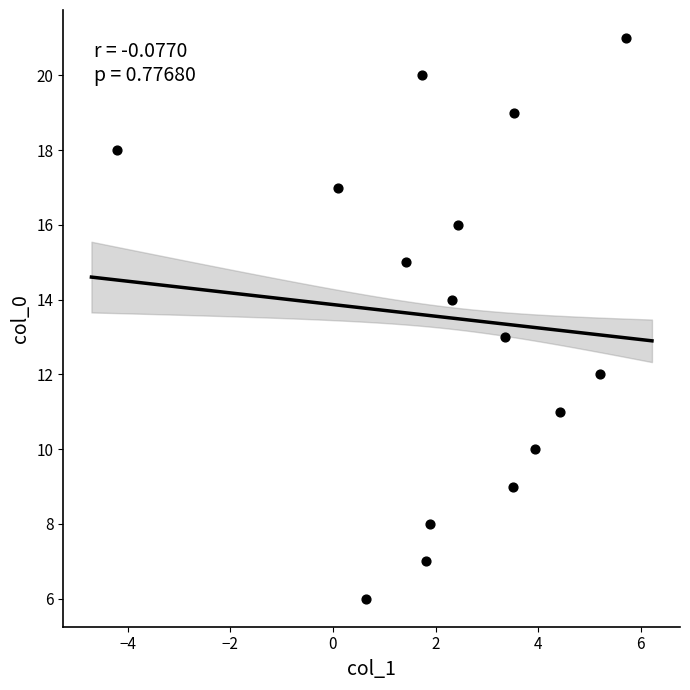

What is the range of Y values (max minus min)?

15